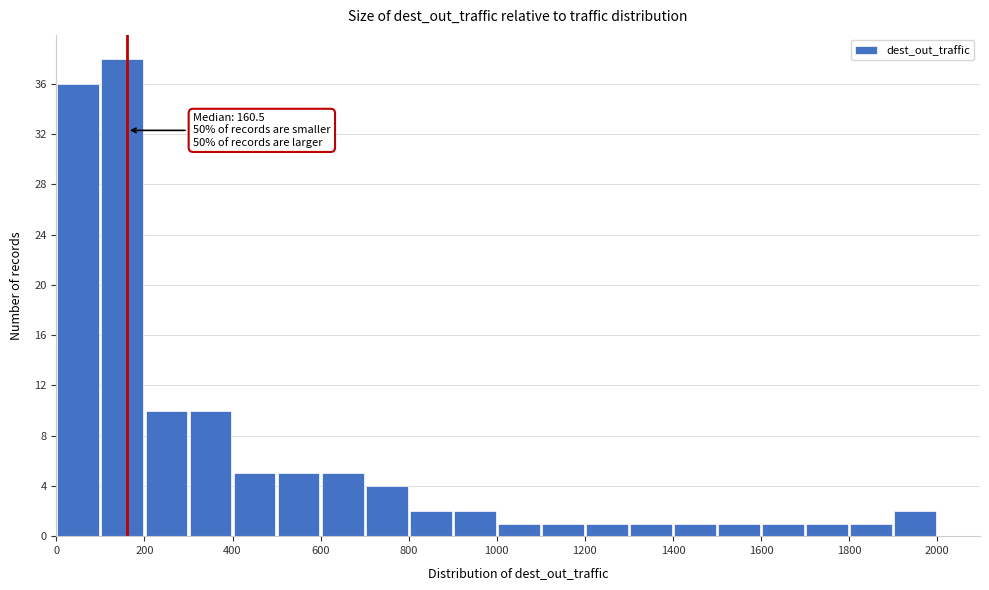

Over which range of the x-axis is the bar tallest?

100 to 200